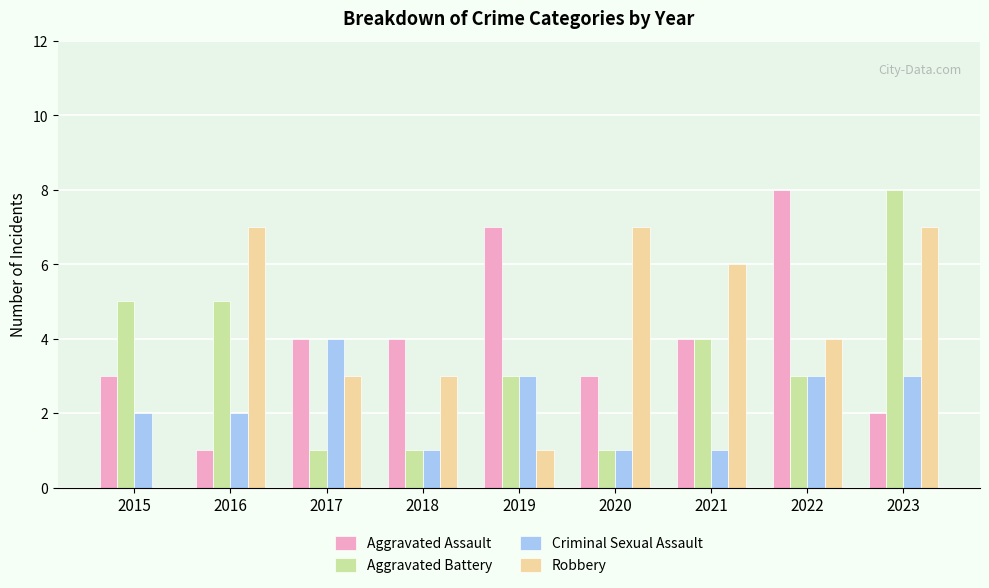

What is the approximate value of Robbery at 2019?

1